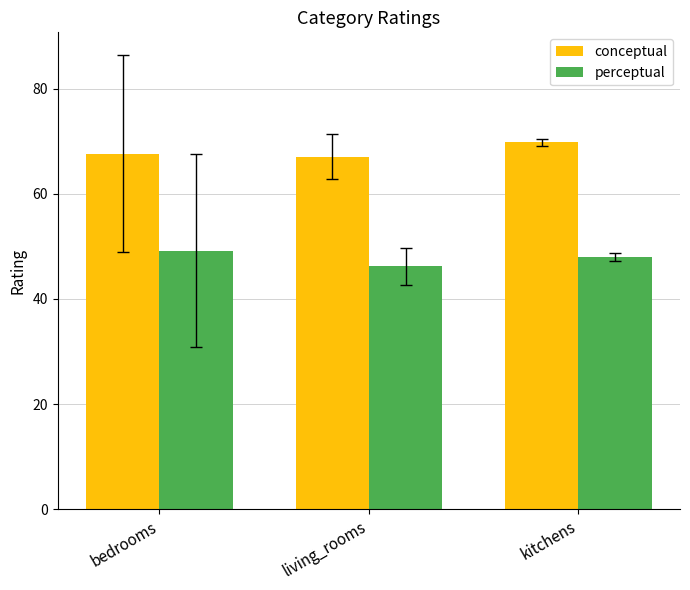

What position from the right is living_rooms?

2